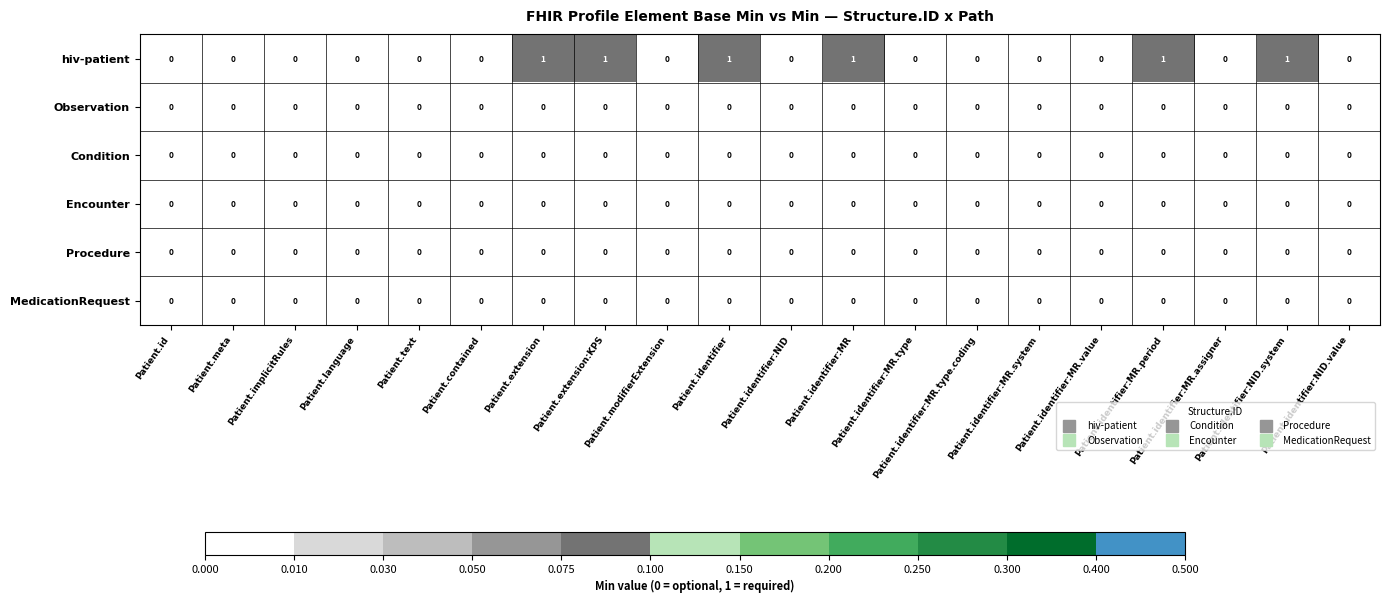

Which series has the largest range (max minus min)?

hiv-patient